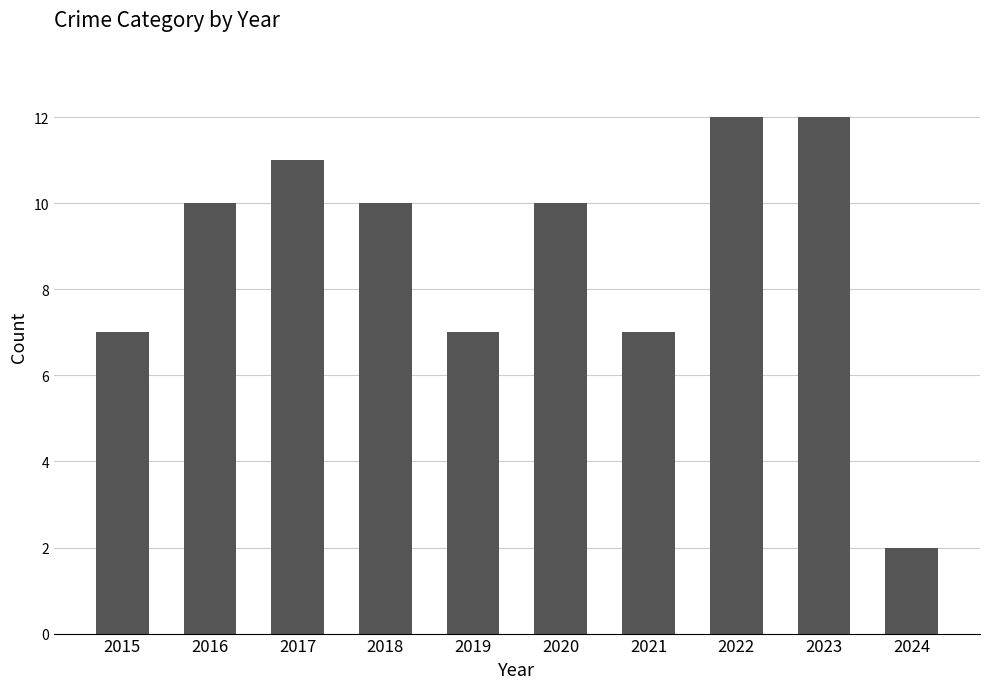

What is the minimum value shown in the chart?

2